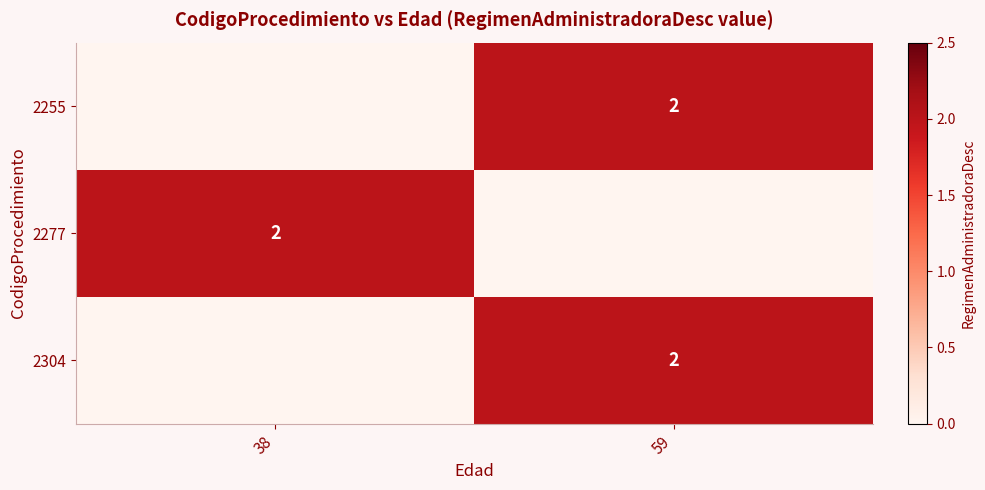

The value of 2277 at 38 is 1. True or false?

False